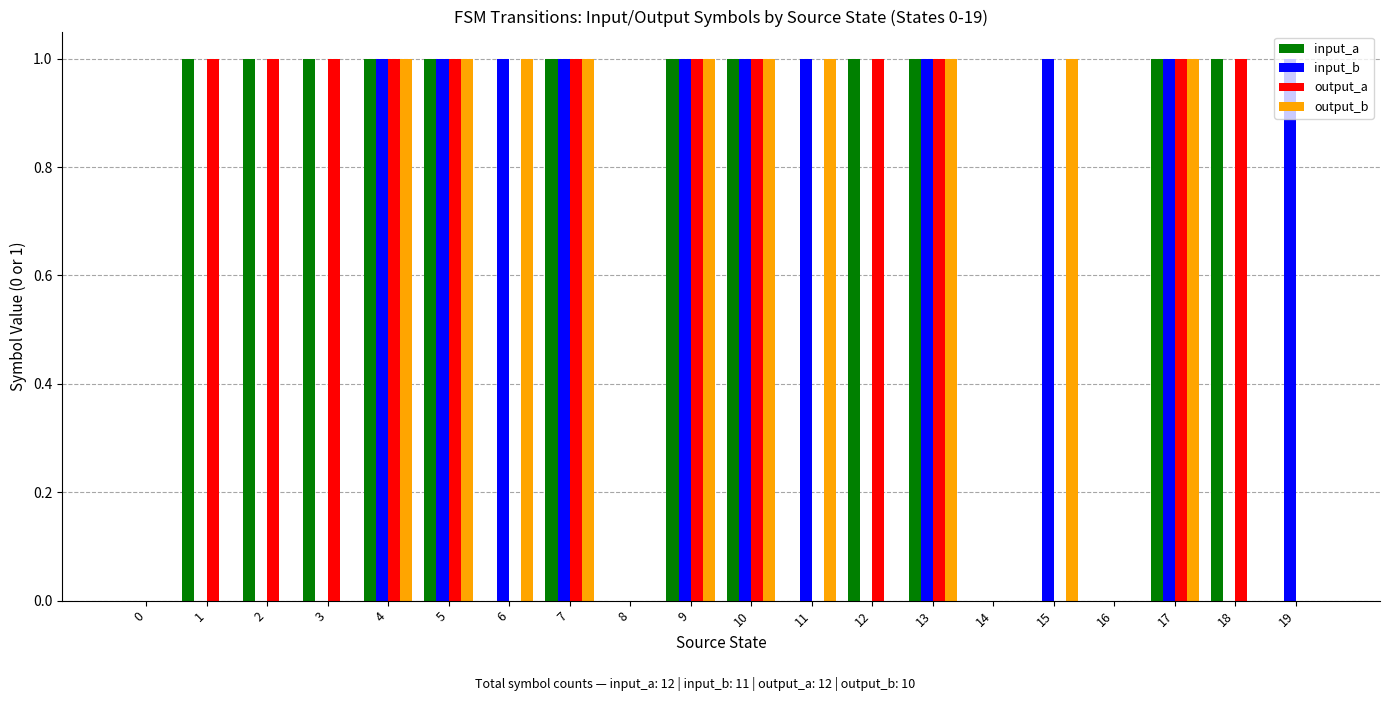

Is it true that output_b equals 0 at 2?

True